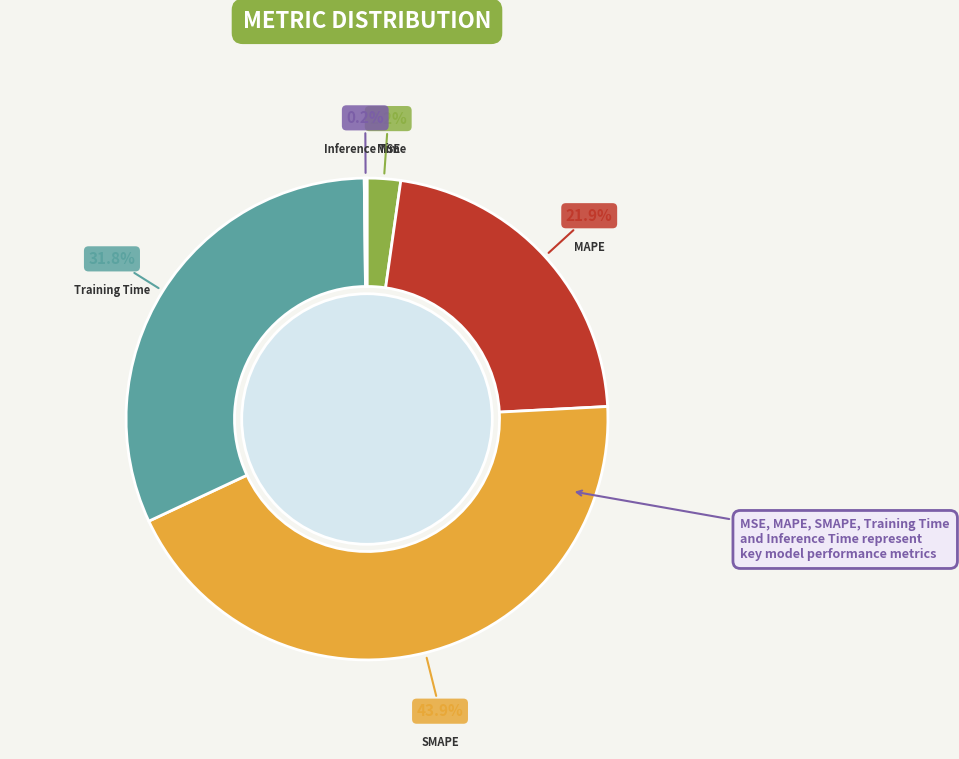

Between MSE and Training Time, which is larger?

Training Time